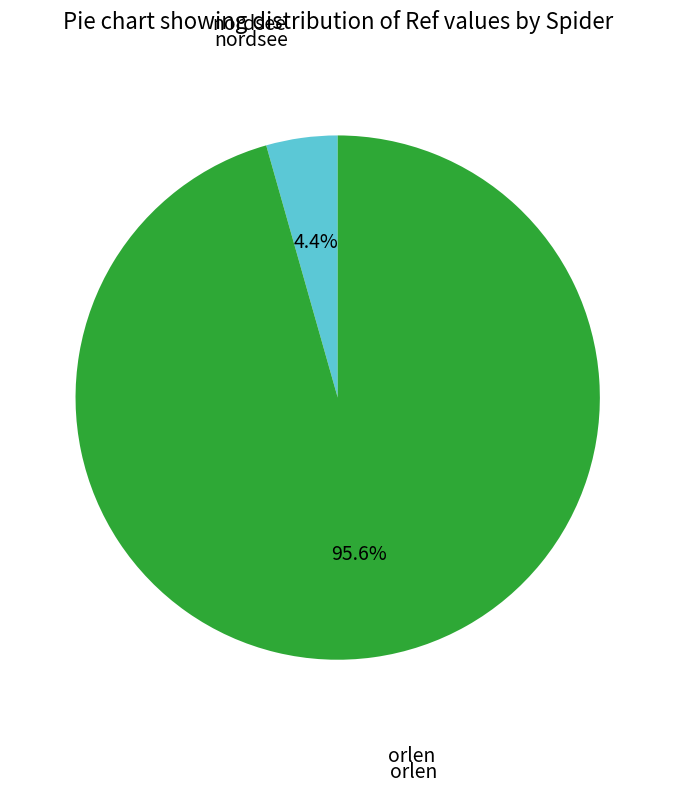

Does any single category account for the majority?

Yes